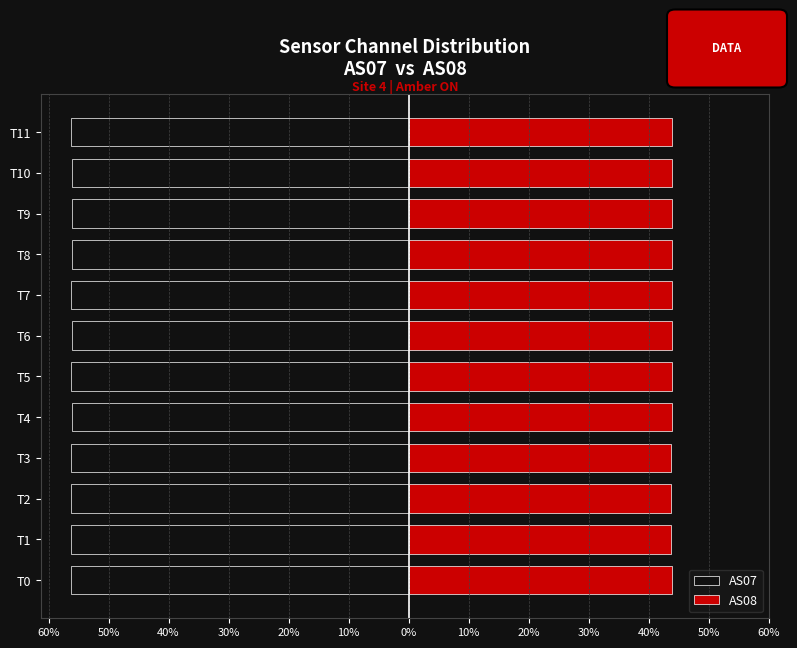

Rank the series by their average value, from lowest to highest.

AS07, AS08